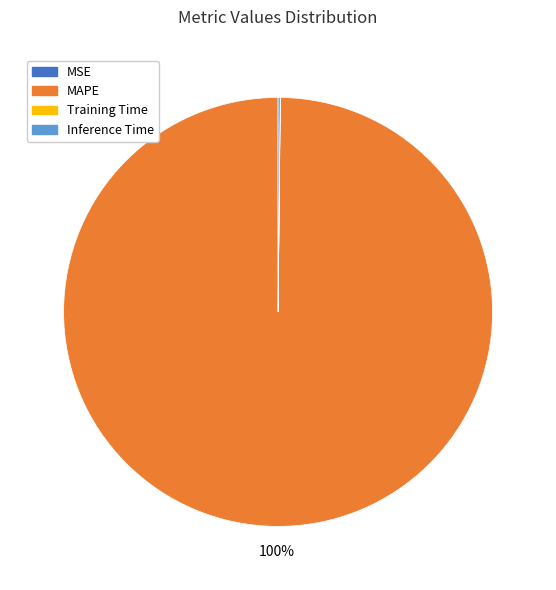

Which category has the biggest portion of the pie?

MAPE